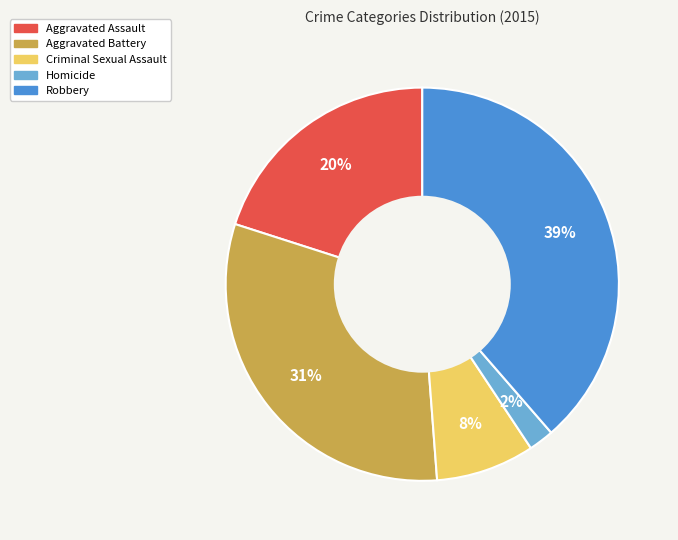

To the nearest percent, what is the difference between the Aggravated Battery and Criminal Sexual Assault slice percentages?

23%